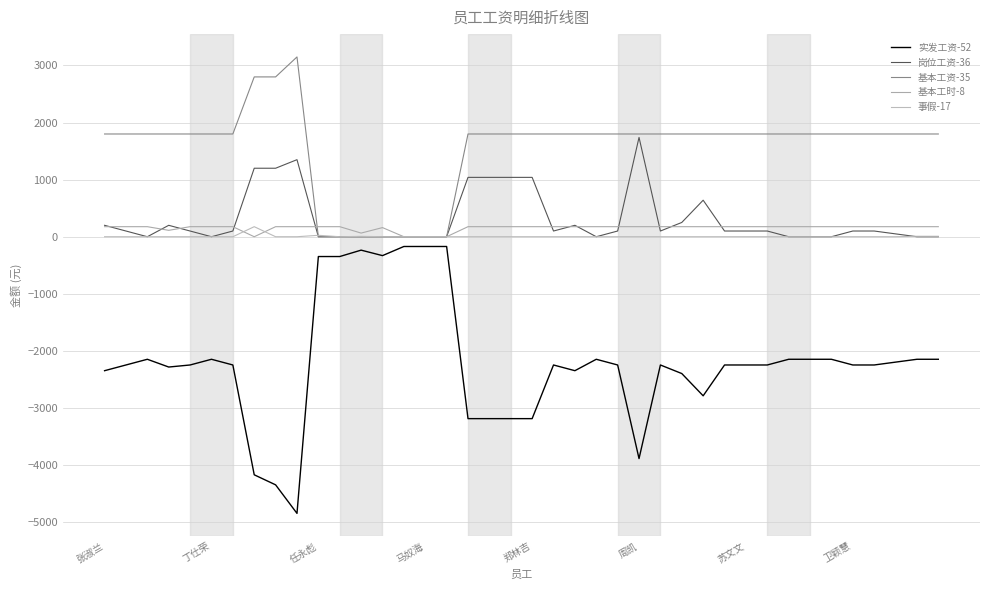

How many values in the 实发工资-52 series are below -2247?

13